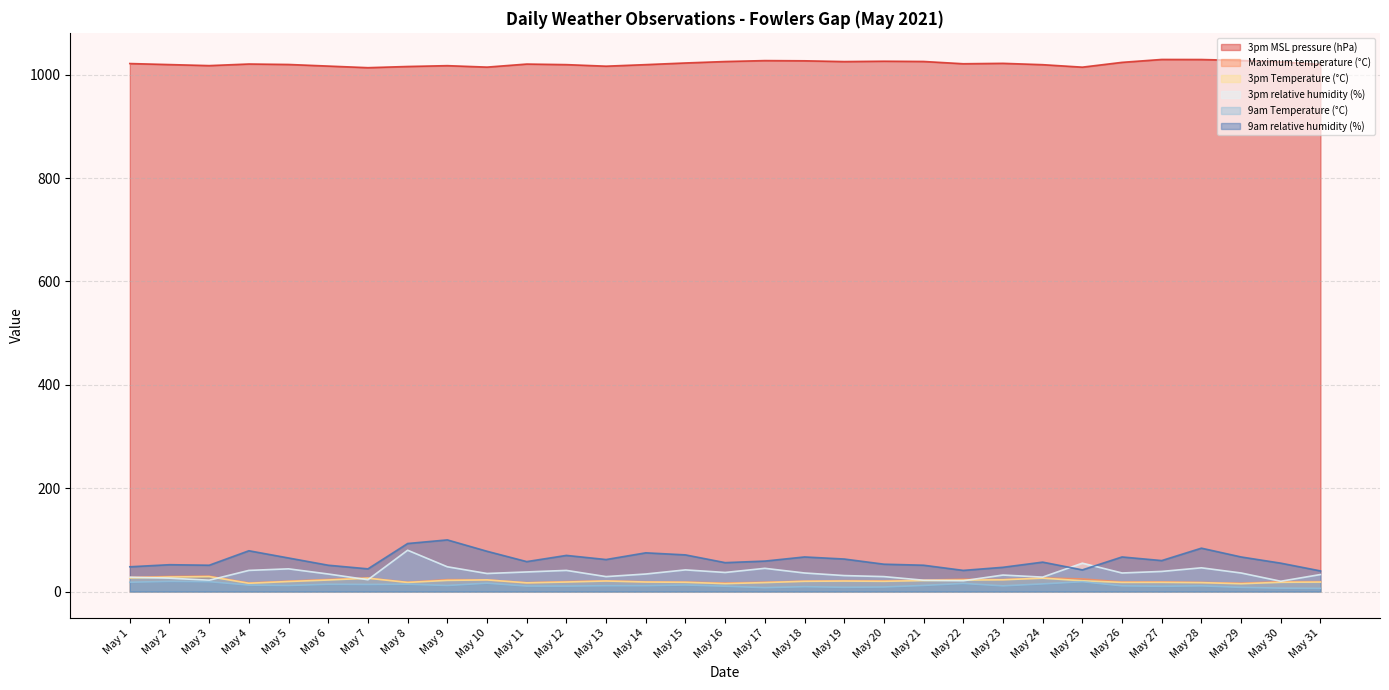

The 9am relative humidity (%) series shows 56.0 at May 8. True or false?

False